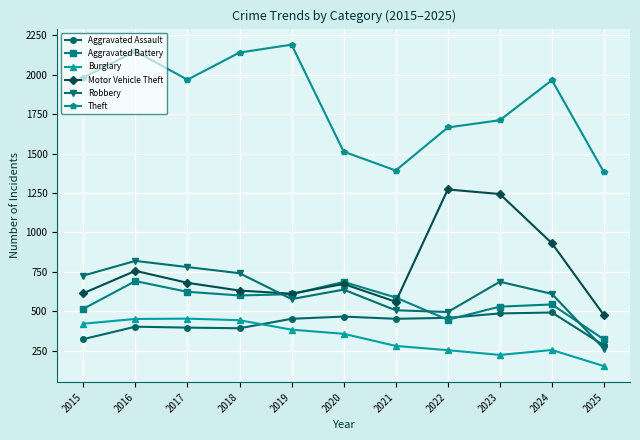

True or false: Theft and Robbery cross at least once.

False